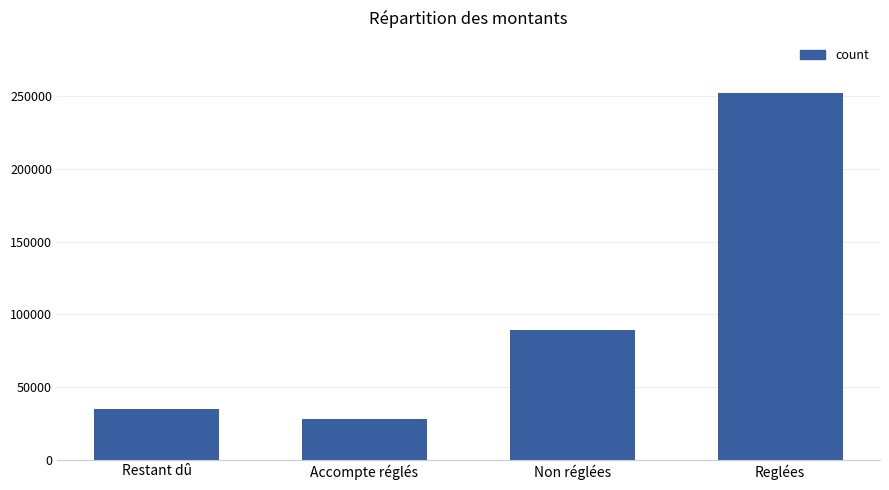

What is the change in value from Accompte réglés to Non réglées?

+61584.5